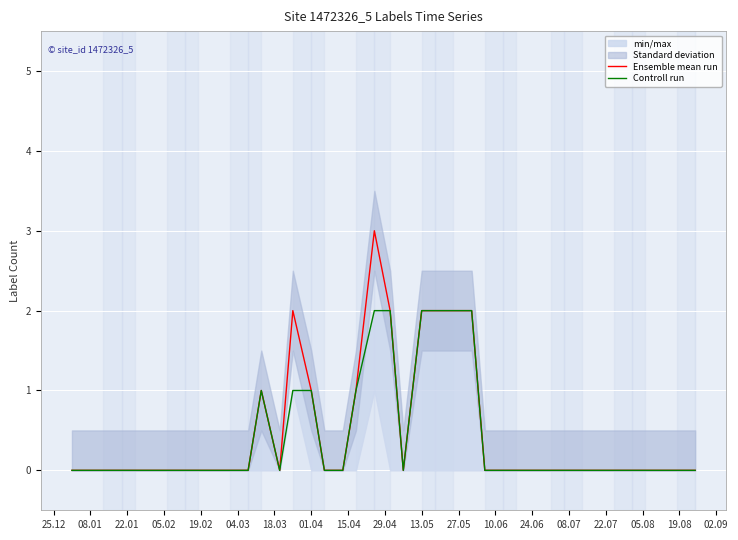

What is the highest value of the Ensemble mean run series?

3